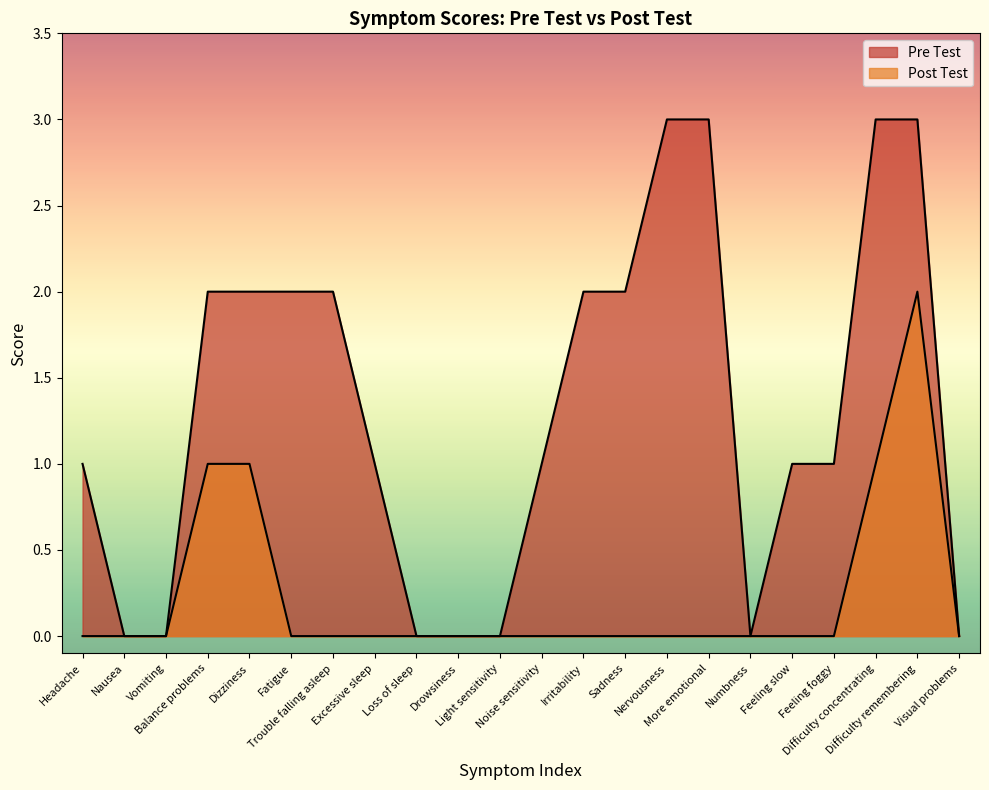

Reading left to right, list all the values displayed in this chart.

Pre Test: Headache=1	Nausea=0	Vomiting=0	Balance problems=2	Dizziness=2	Fatigue=2	Trouble falling asleep=2	Excessive sleep=1	Loss of sleep=0	Drowsiness=0	Light sensitivity=0	Noise sensitivity=1	Irritability=2	Sadness=2	Nervousness=3	More emotional=3	Numbness=0	Feeling slow=1	Feeling foggy=1	Difficulty concentrating=3	Difficulty remembering=3	Visual problems=0
Post Test: Headache=0	Nausea=0	Vomiting=0	Balance problems=1	Dizziness=1	Fatigue=0	Trouble falling asleep=0	Excessive sleep=0	Loss of sleep=0	Drowsiness=0	Light sensitivity=0	Noise sensitivity=0	Irritability=0	Sadness=0	Nervousness=0	More emotional=0	Numbness=0	Feeling slow=0	Feeling foggy=0	Difficulty concentrating=1	Difficulty remembering=2	Visual problems=0